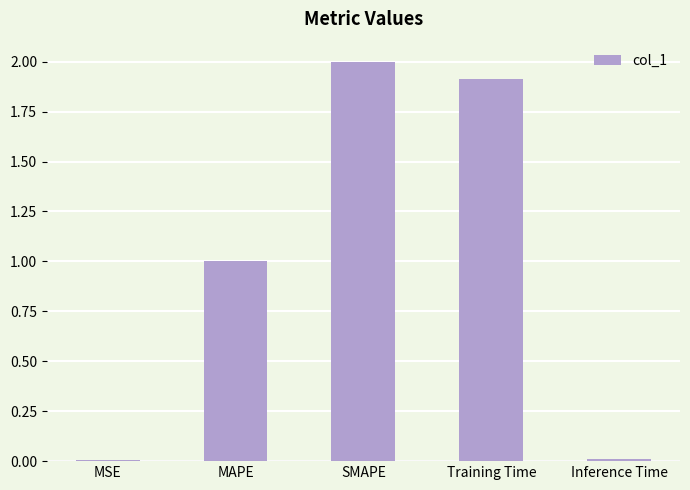

Read the value at SMAPE.

2.0